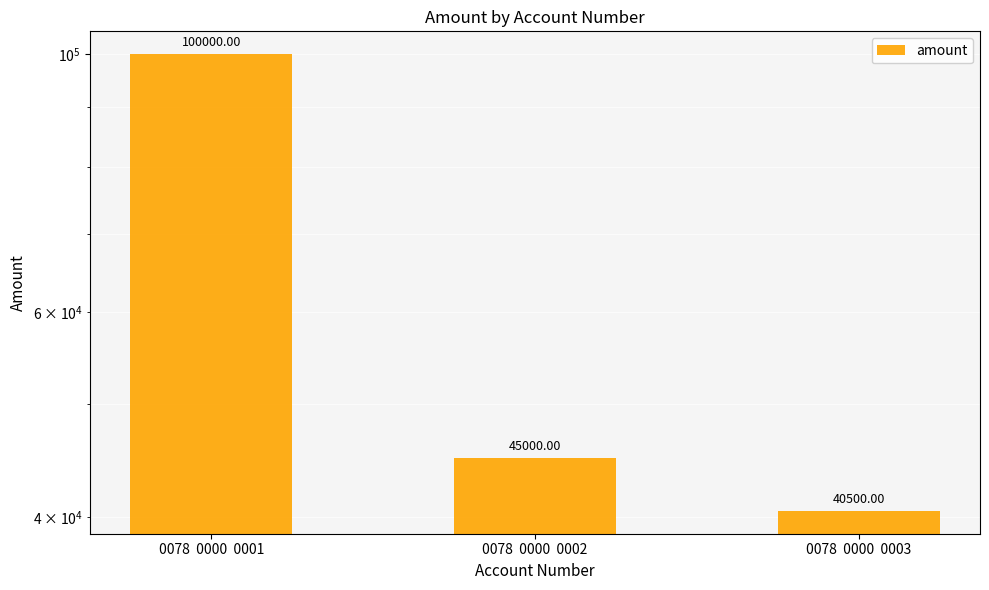

Reading left to right, what are all the values shown in this chart?

0078  0000  0001=100000.0	0078  0000  0002=45000.0	0078  0000  0003=40500.0